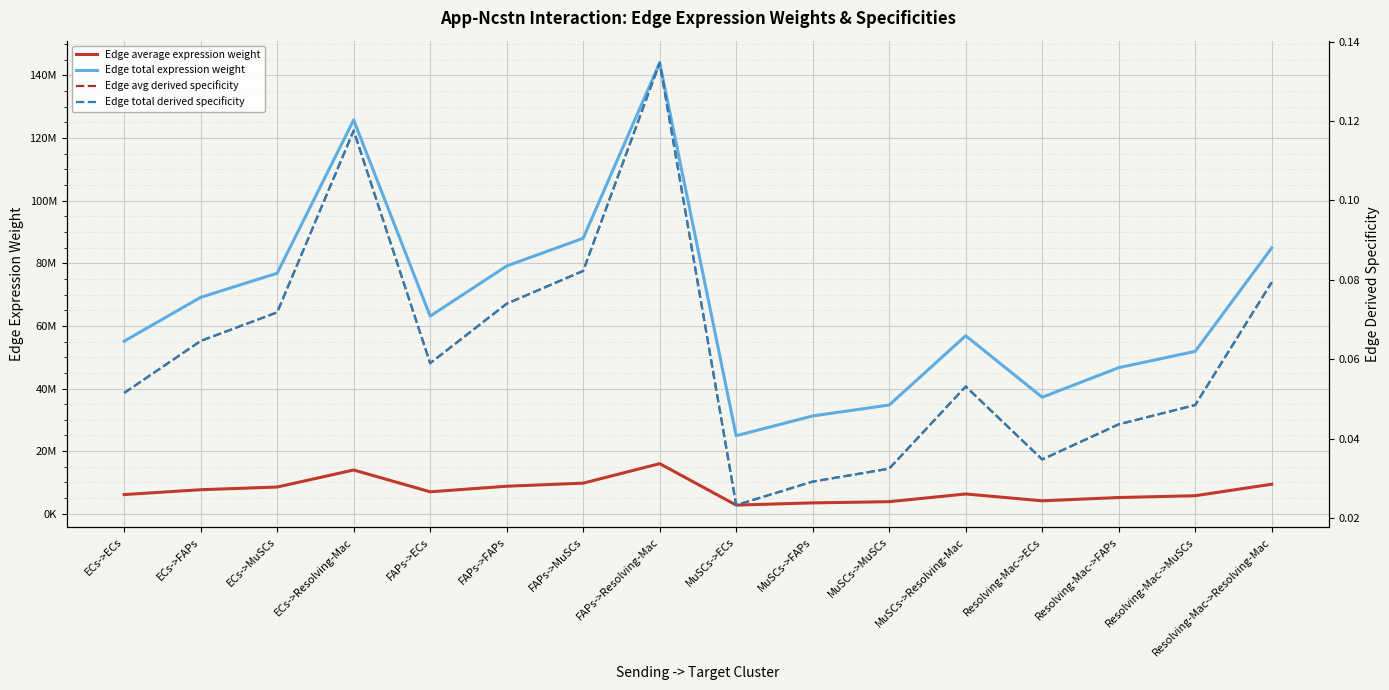

Is it true that Edge total derived specificity equals 0.1 at Resolving-Mac->FAPs?

False